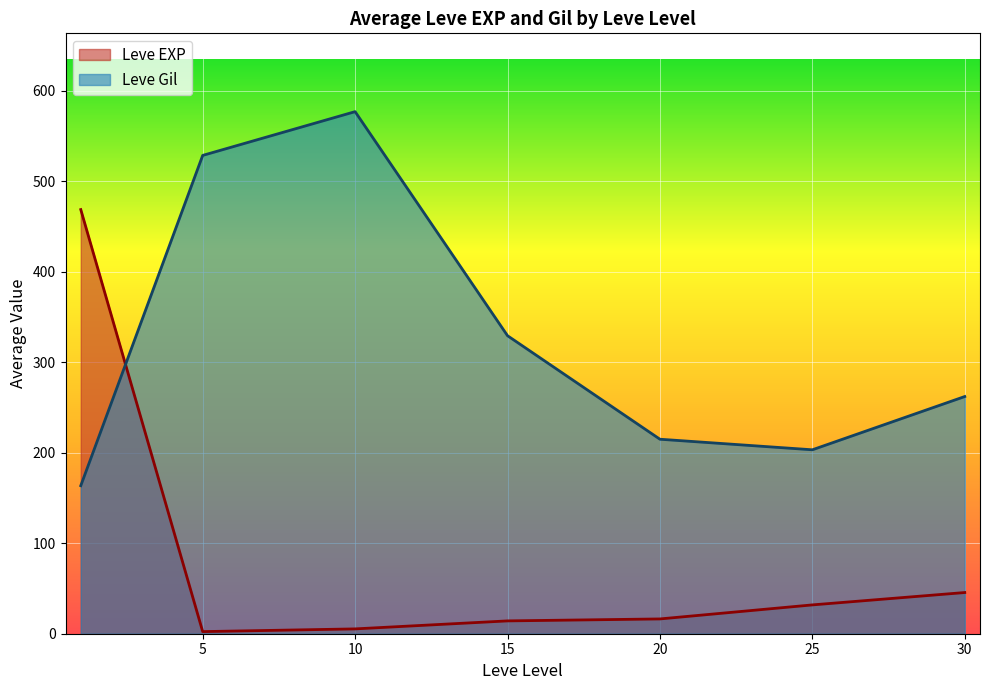

Which series ends up on top after the final intersection of Leve EXP and Leve Gil?

Leve Gil